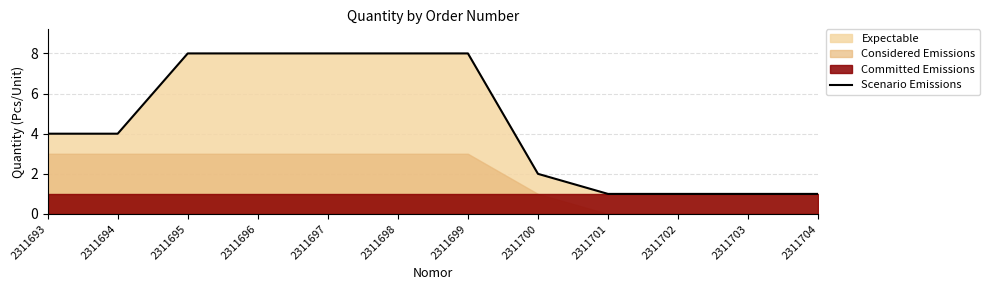

Count the values in the range 1 to 8.

12